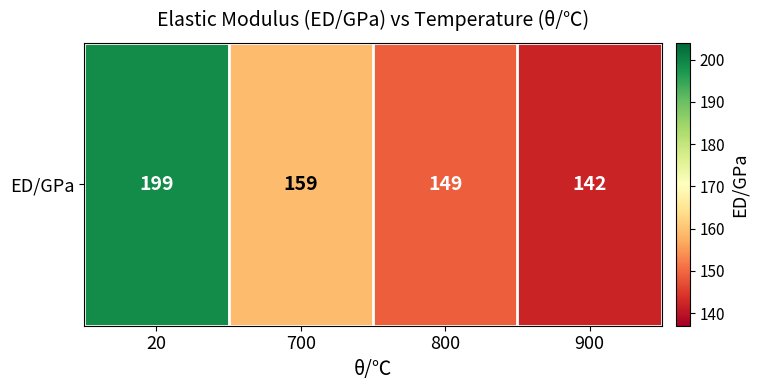

Which has a higher value, 800 or 20?

20